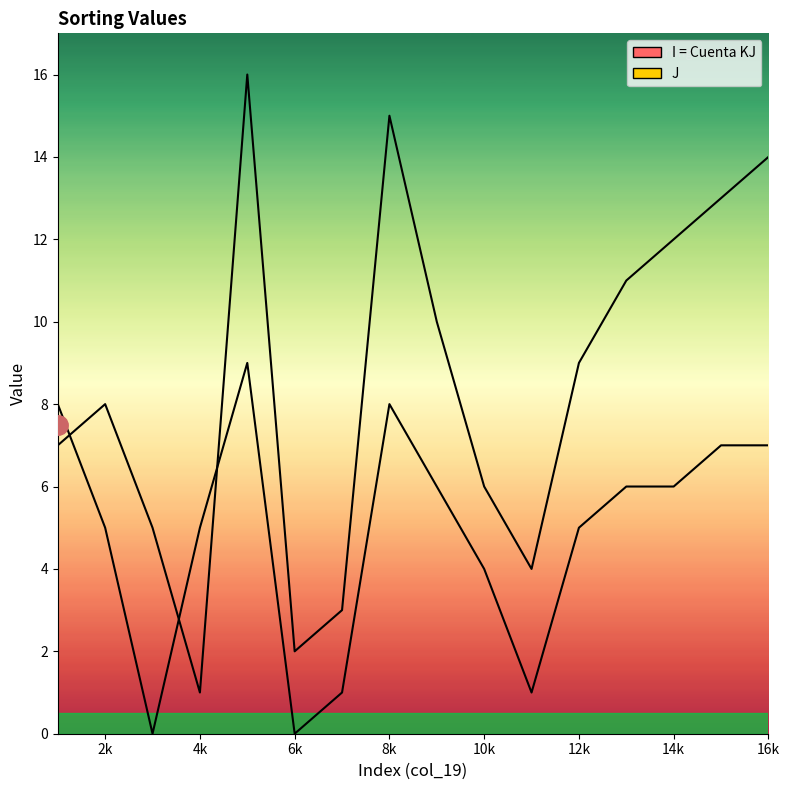

Which series has the largest total across all categories?

I = Cuenta KJ